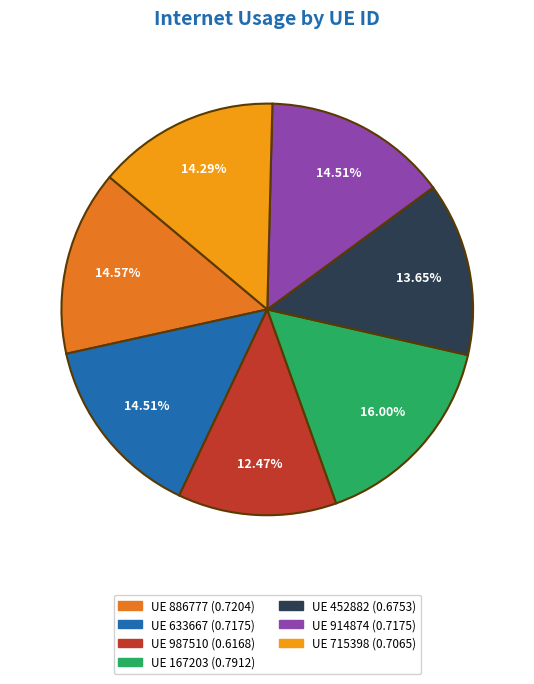

Is there a majority slice in this chart?

No